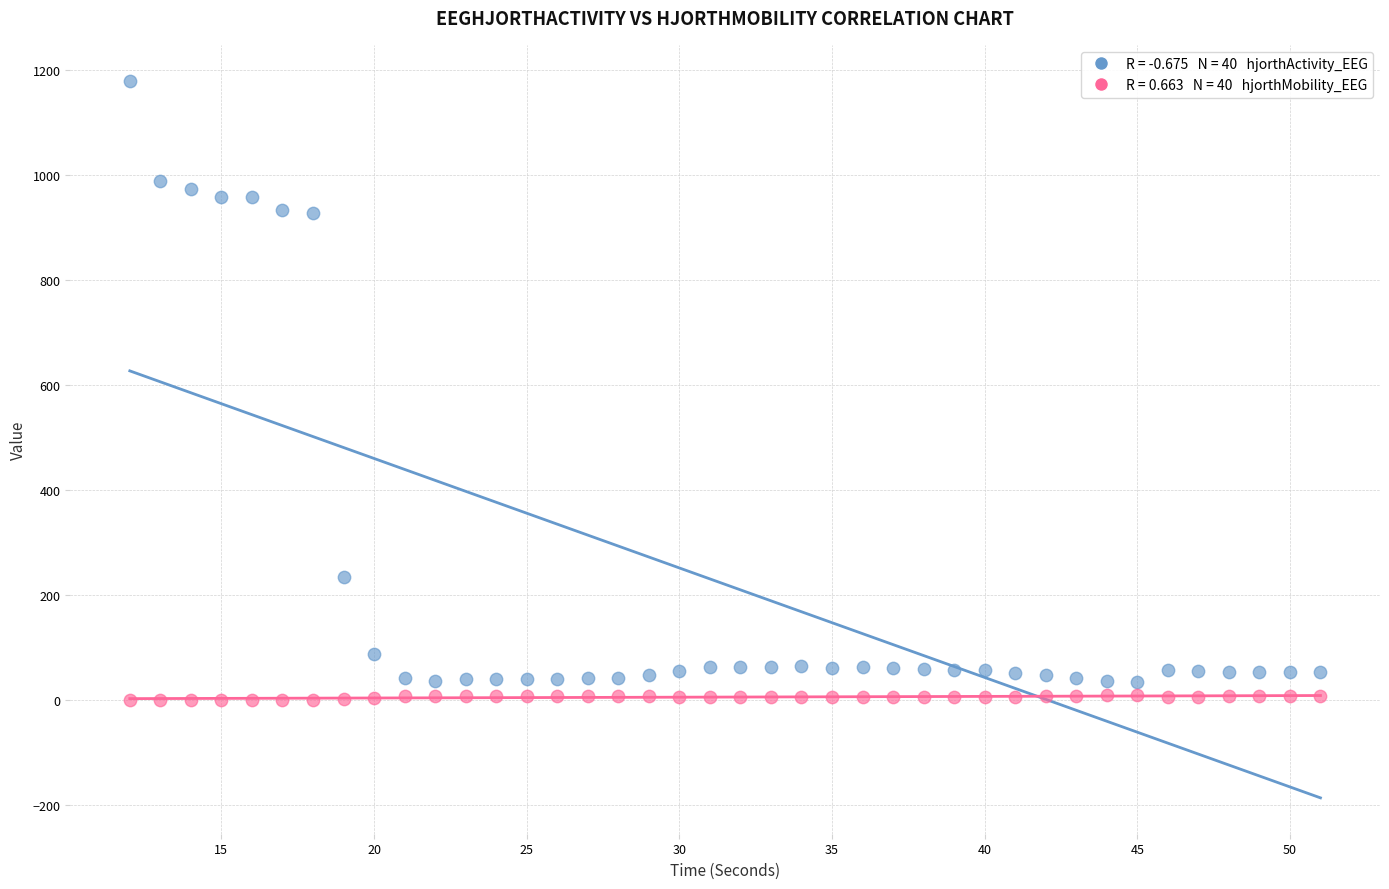

Across all data points, what is the range of Y values (max minus min)?

1177.9